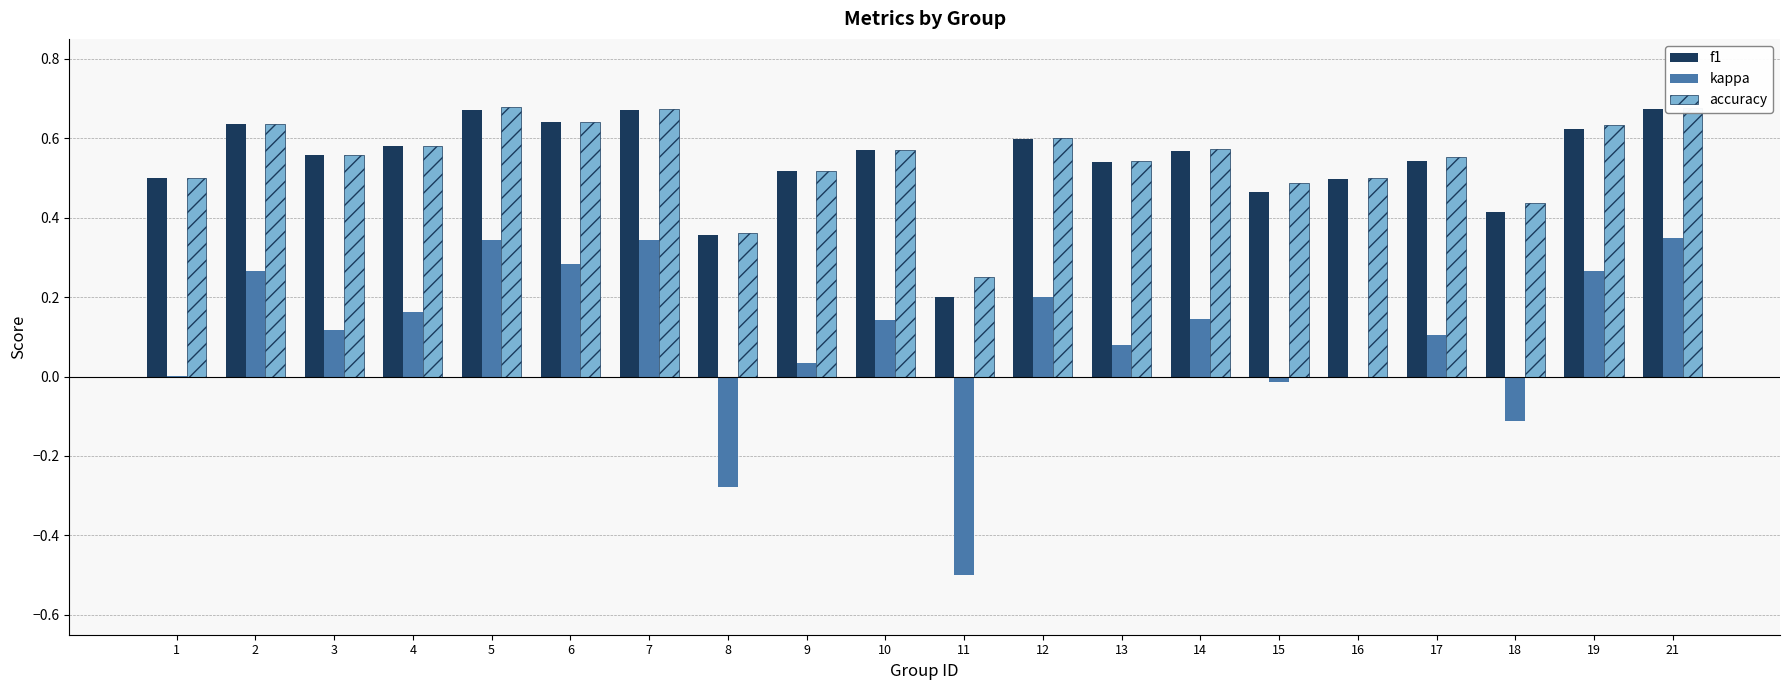

The accuracy series shows 0.2 at 9. True or false?

False